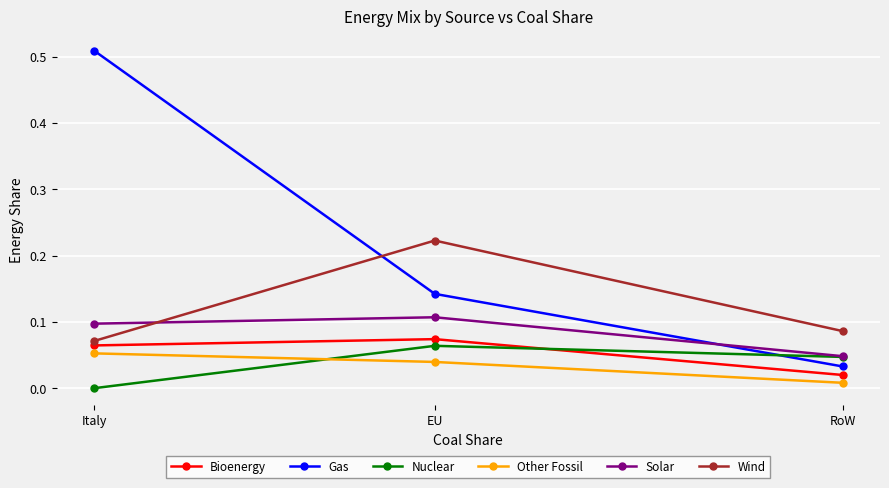

What position from the left is RoW?

3